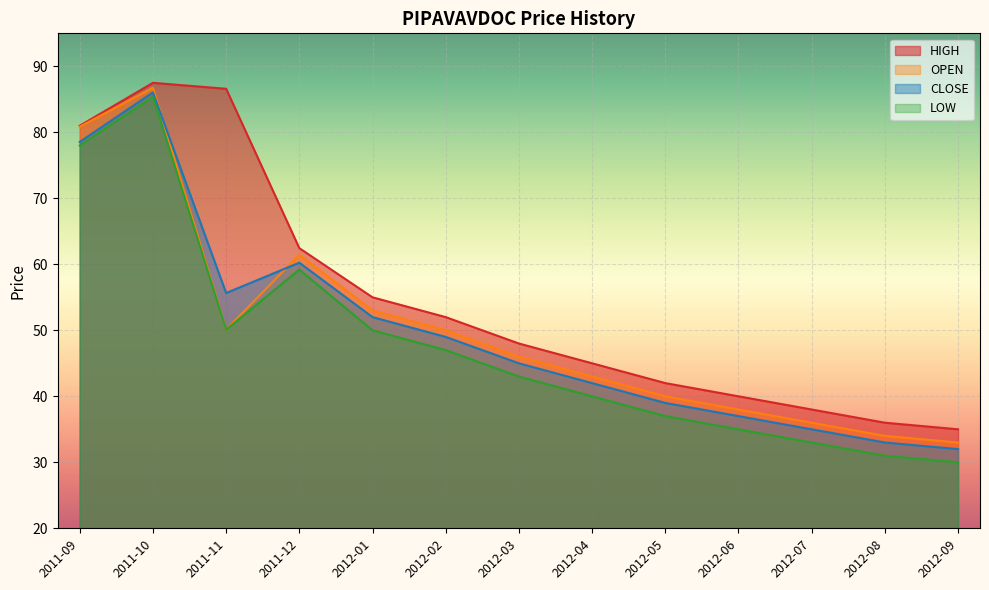

Between 2012-01 and 2012-04, which is larger?

2012-01